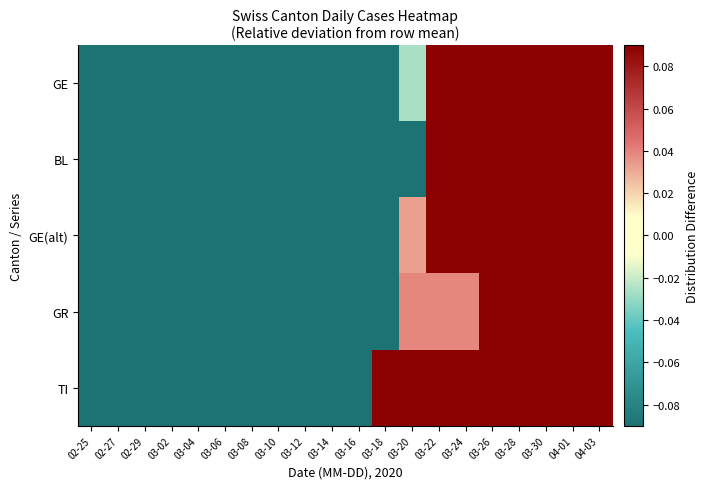

What is the spread (max minus min) of values at 03-28?

0.4